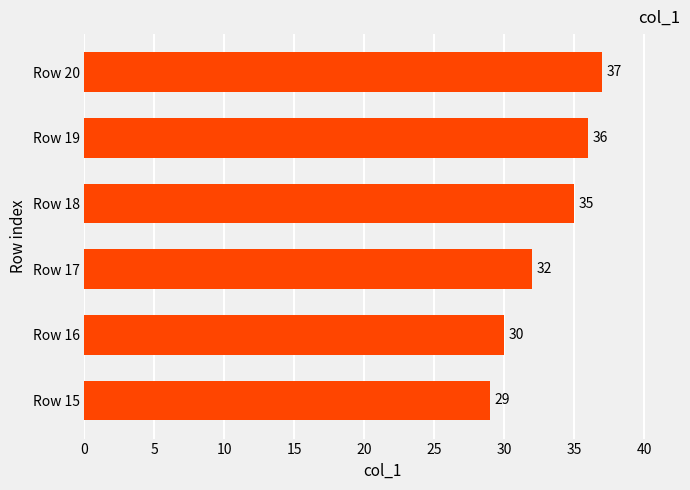

Reading bottom to top, list all the values displayed in this chart.

Row 15=29	Row 16=30	Row 17=32	Row 18=35	Row 19=36	Row 20=37